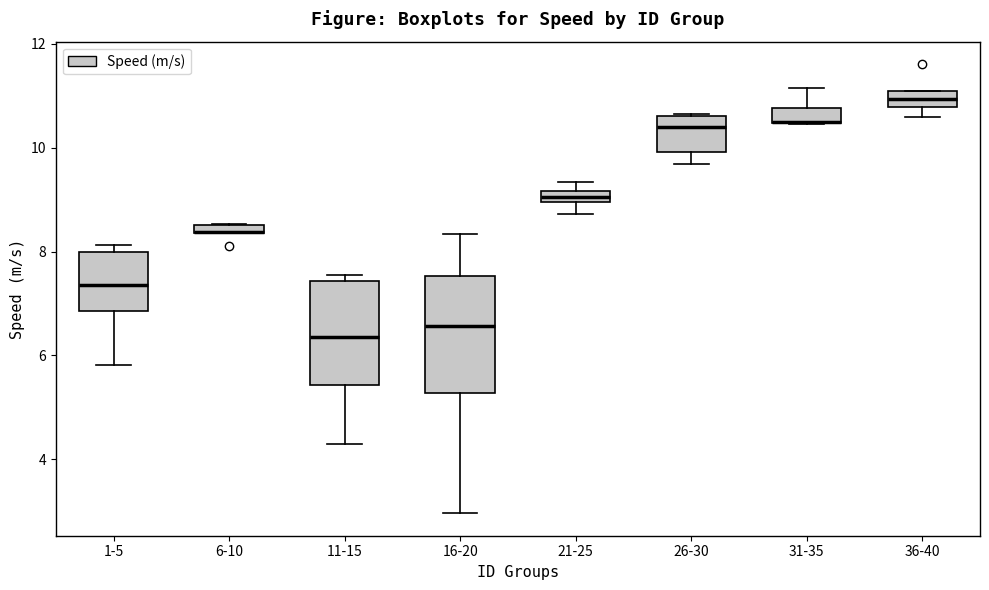

Where is the upper edge of the box for 1-5 on the y-axis? The values are not printed on the chart, so give them approximately, as read against the axis.

8.0